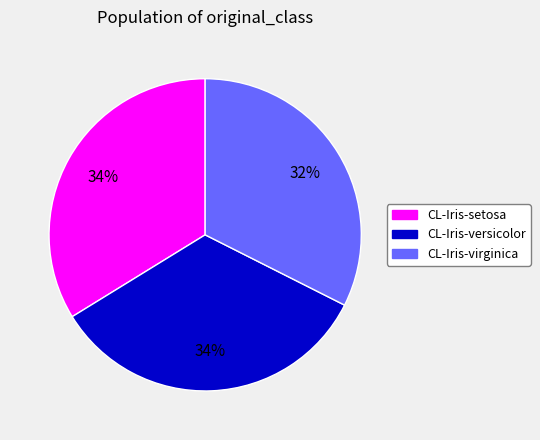

Approximately how many times larger is the value at CL-Iris-versicolor compared to CL-Iris-setosa?

1.0